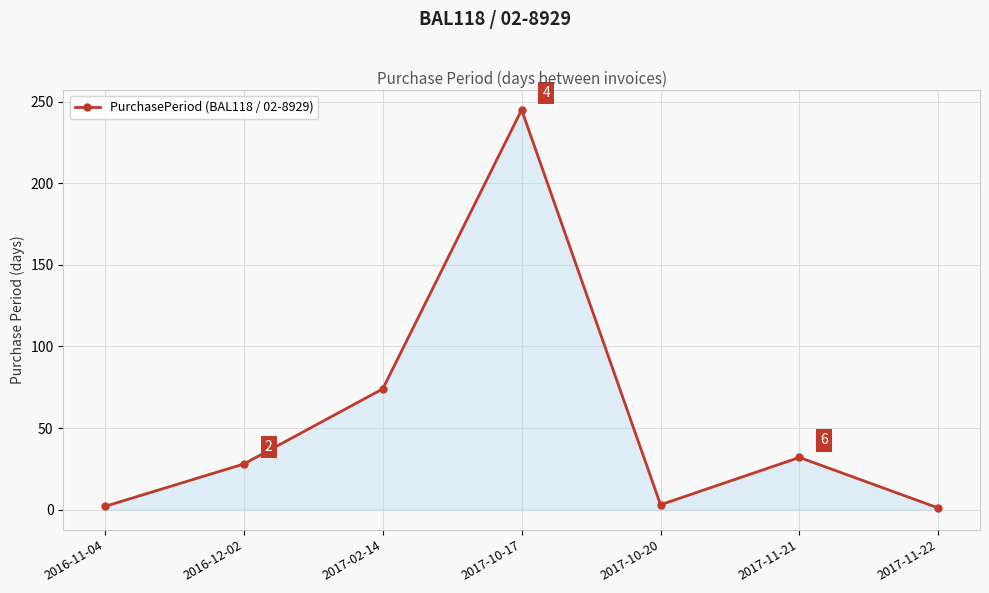

The value at 2017-10-17 is 245. True or false?

True